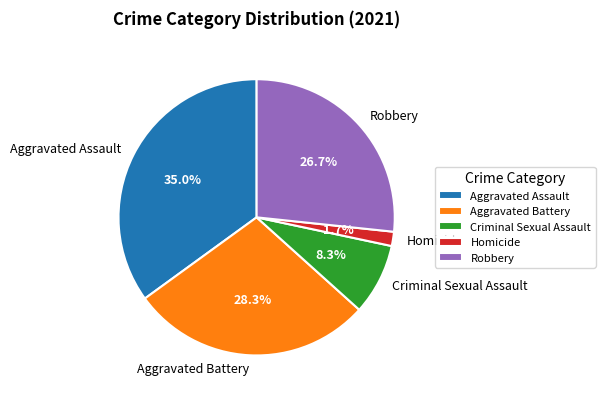

Is it true that Aggravated Assault is 42% of the pie?

False